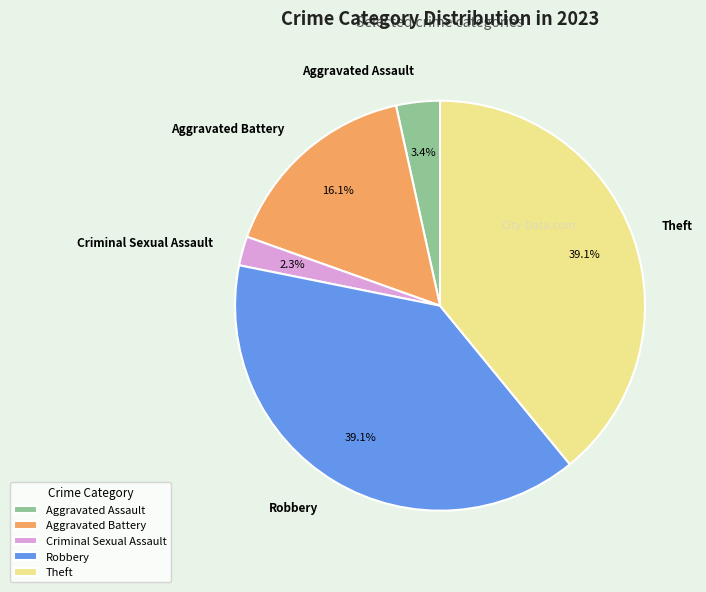

To the nearest percent, what is the average slice percentage?

20%